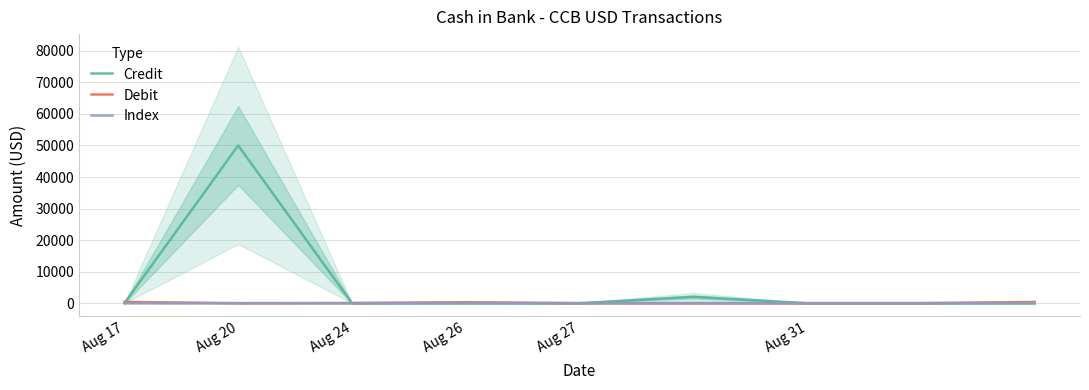

True or false: Credit and Debit cross at least once.

True